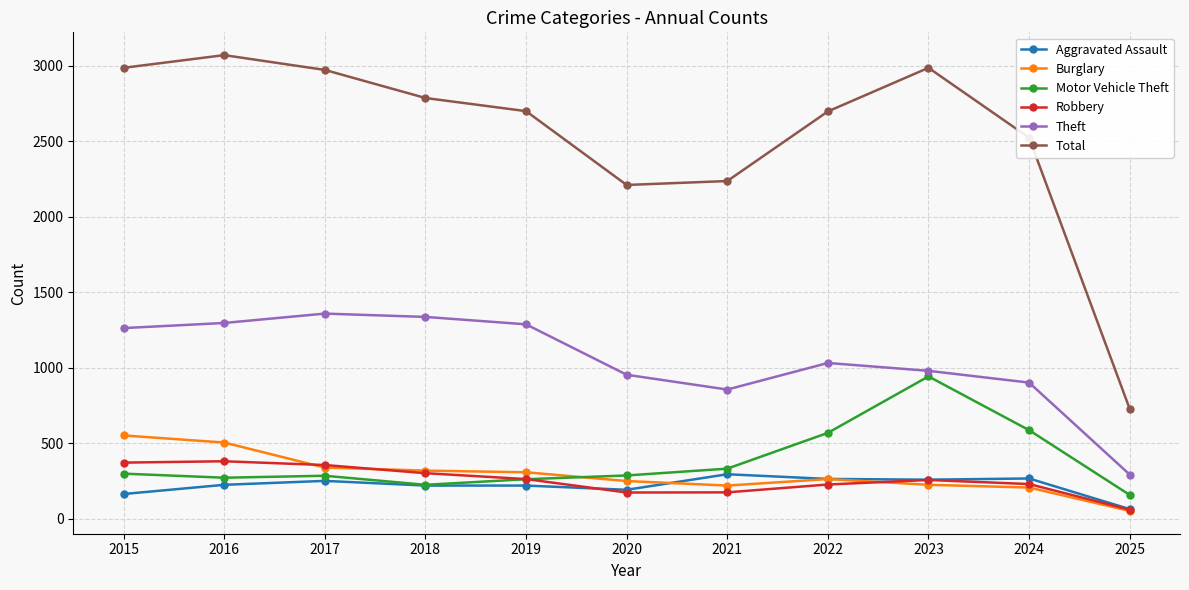

What is the difference between the highest and lowest values at 2018?

2567